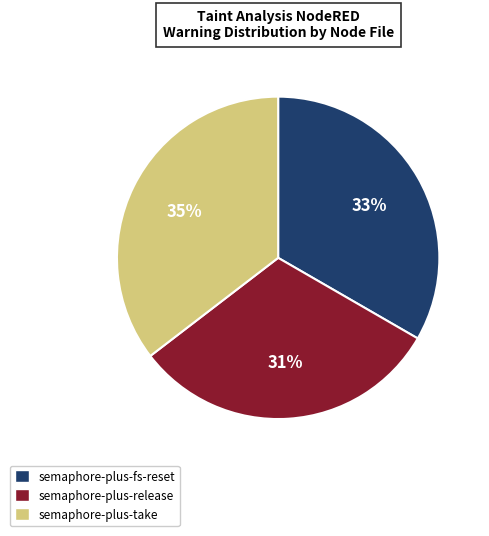

What is the ratio of the value at semaphore-plus-take to the value at semaphore-plus-fs-reset?

1.1